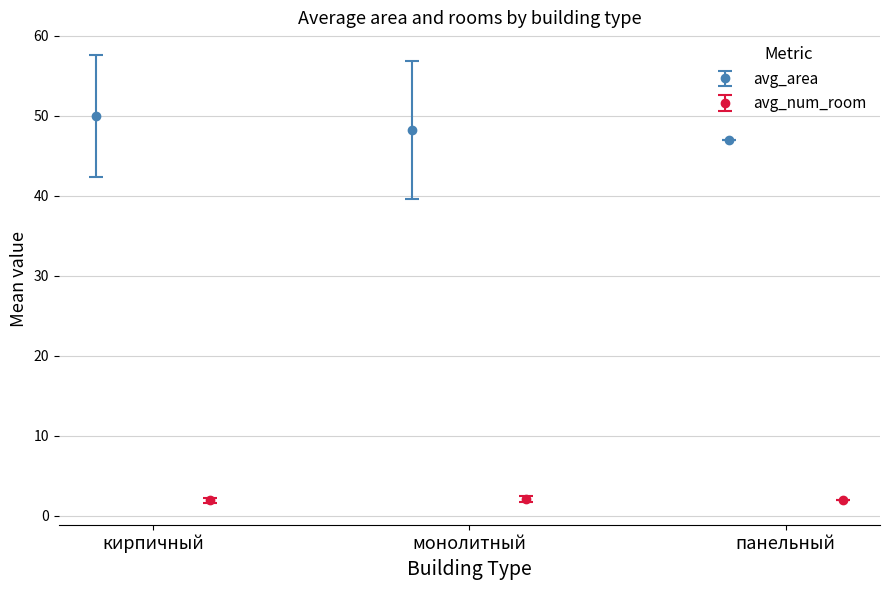

Which series has the widest spread of values?

avg_area